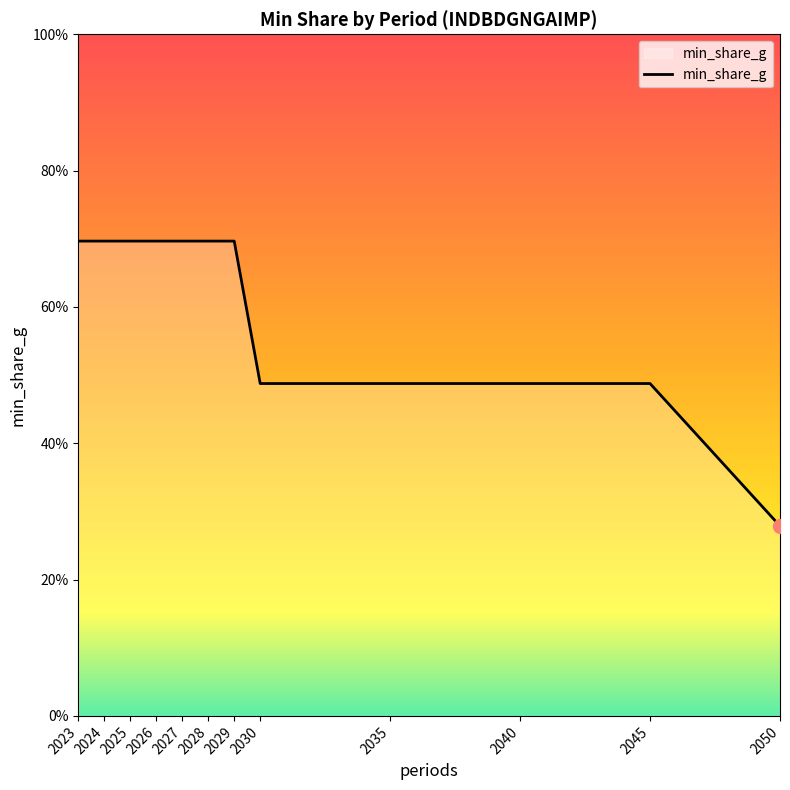

Is this an area chart (filled region under the line)?

Yes